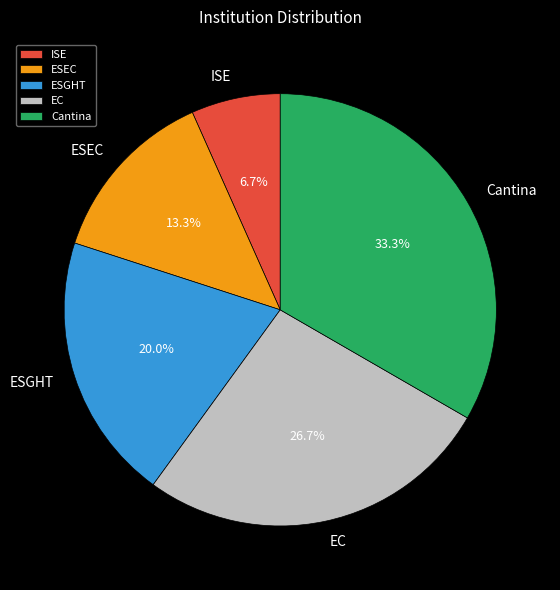

True or false: Cantina accounts for 33% of the total.

True